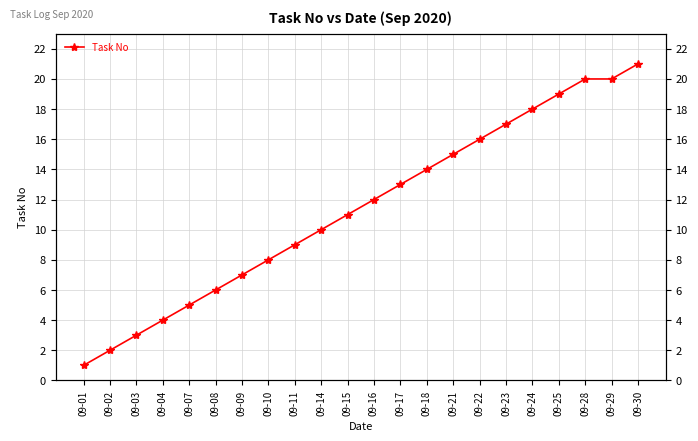

Does the chart display data point markers on the line(s)?

Yes